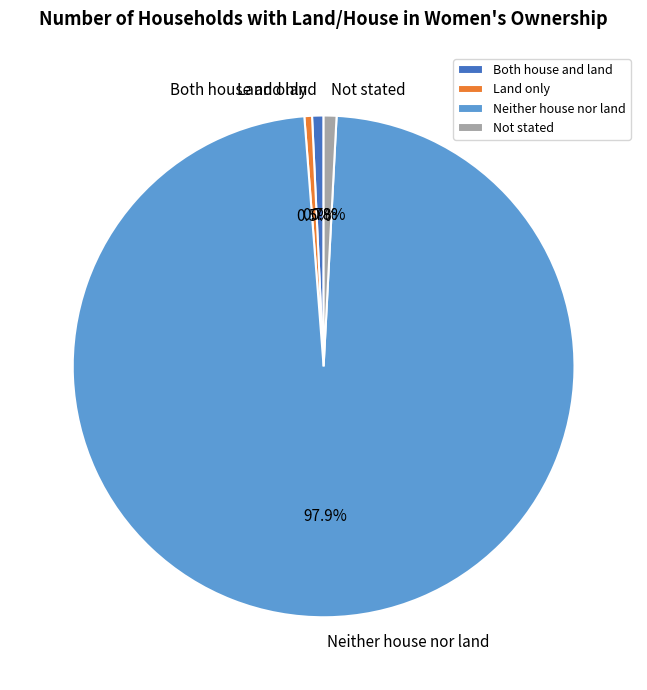

Is it true that Both house and land is 9% of the pie?

False